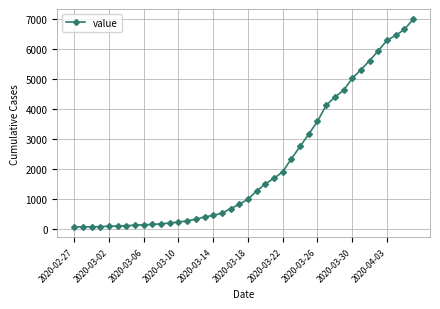

What is the difference between the maximum and minimum values?

6931